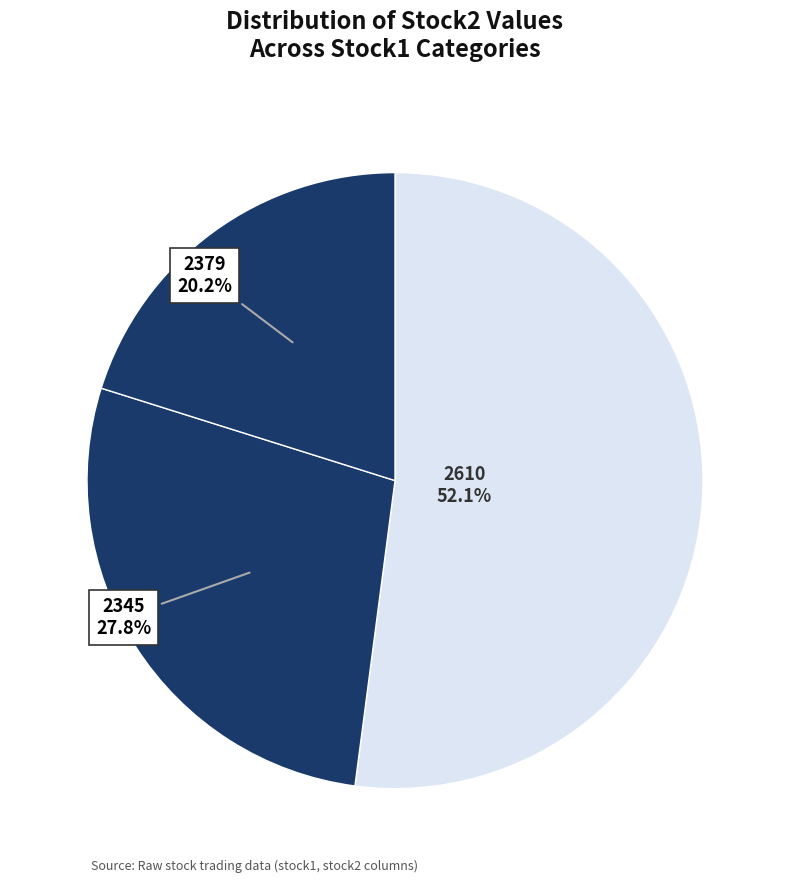

Which category has the smallest portion of the pie?

2379